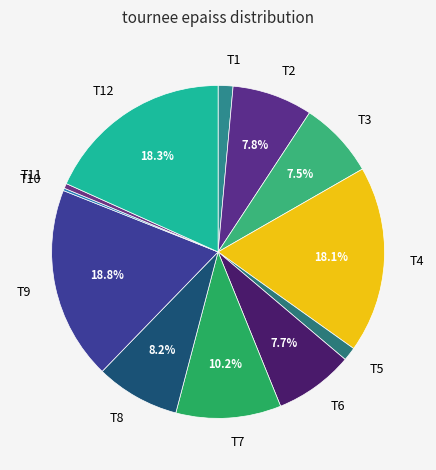

Is there a majority slice in this chart?

No